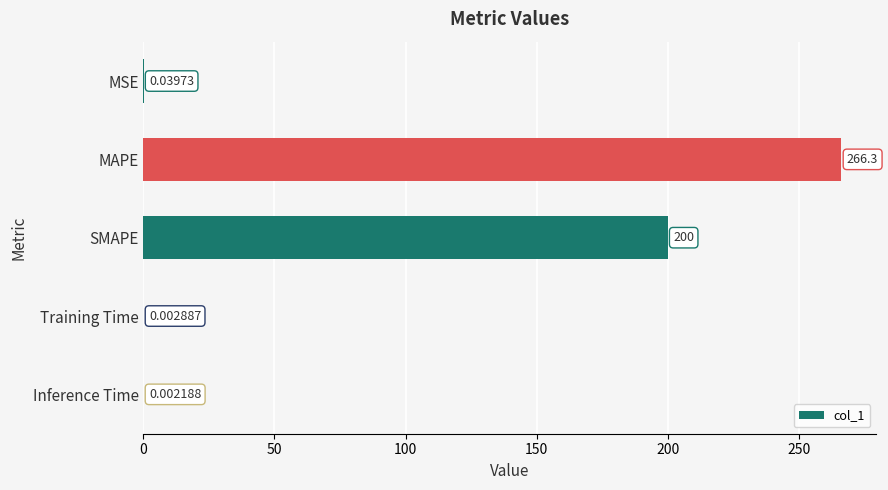

At which label is the value closest to 133?

SMAPE